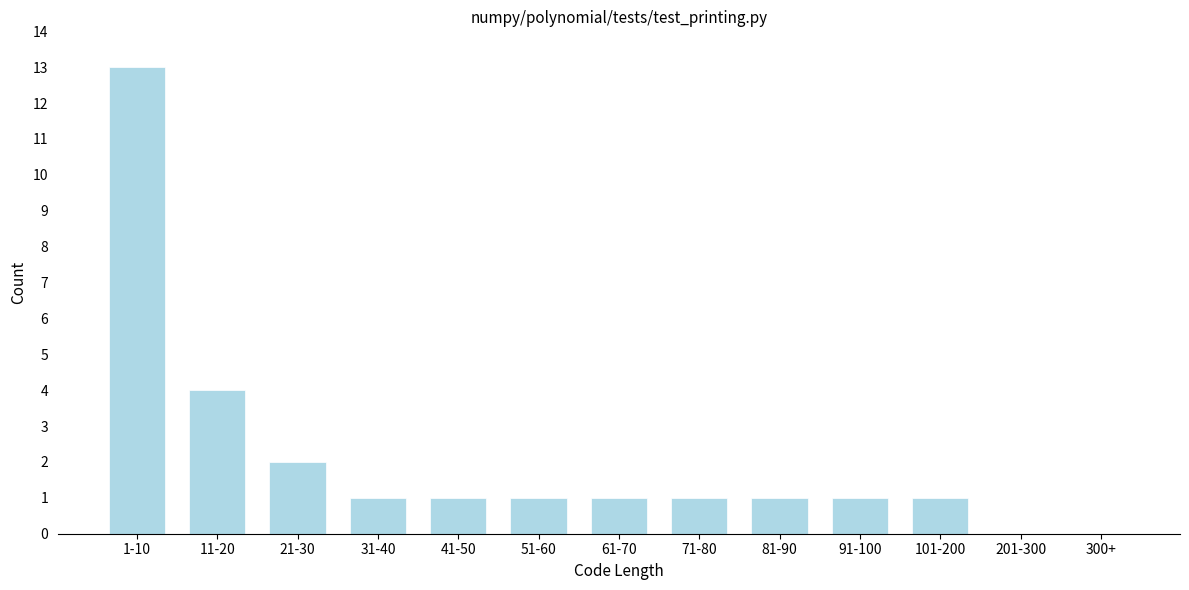

Reading left to right, what are all the values shown in this chart?

1-10=13	11-20=4	21-30=2	31-40=1	41-50=1	51-60=1	61-70=1	71-80=1	81-90=1	91-100=1	101-200=1	201-300=0	300+=0